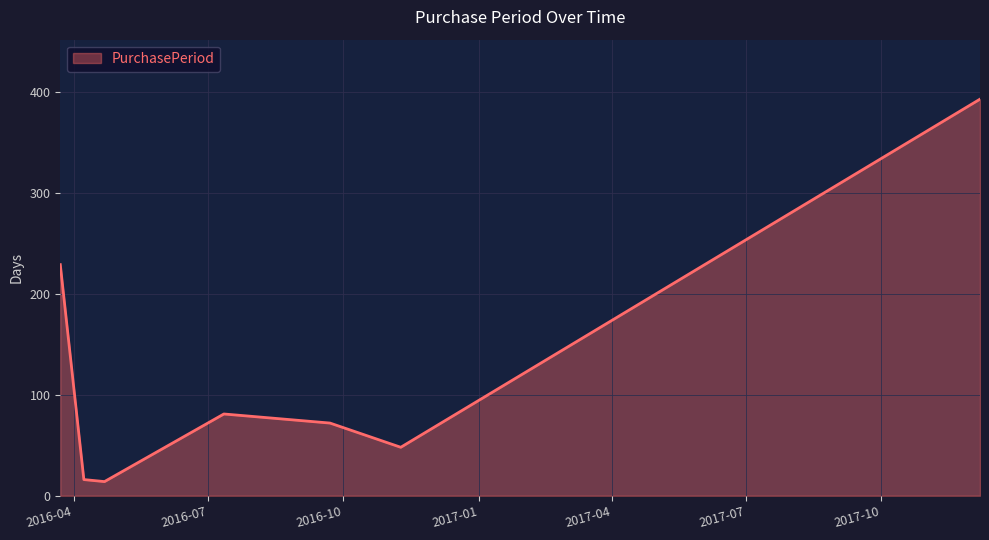

What is the maximum value shown in the chart?

393